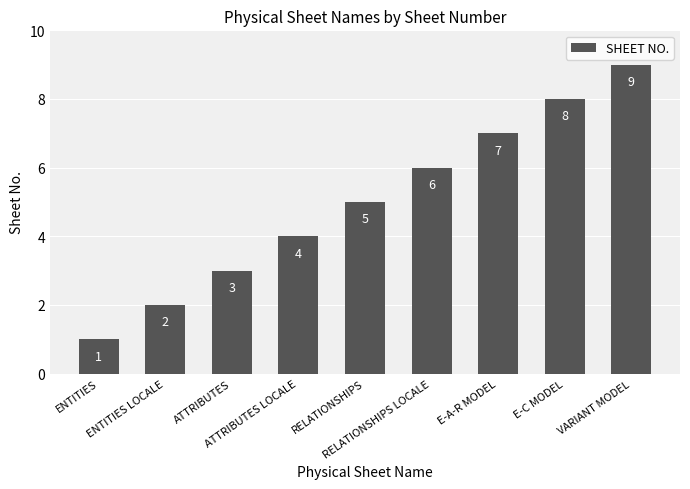

What is the difference between the maximum and minimum values?

8